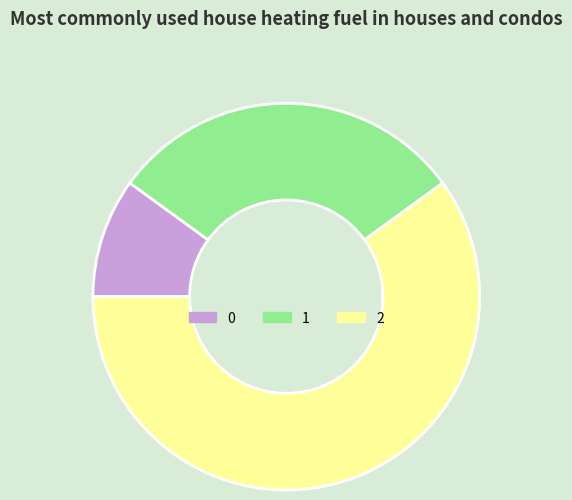

Rank the categories by value from highest to lowest.

2, 1, 0